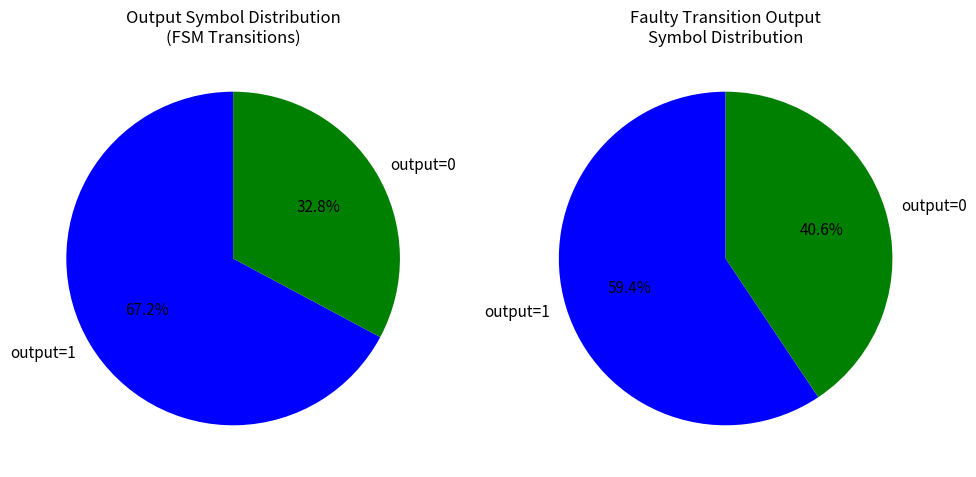

Is it true that output=0 is 1% of the pie?

False